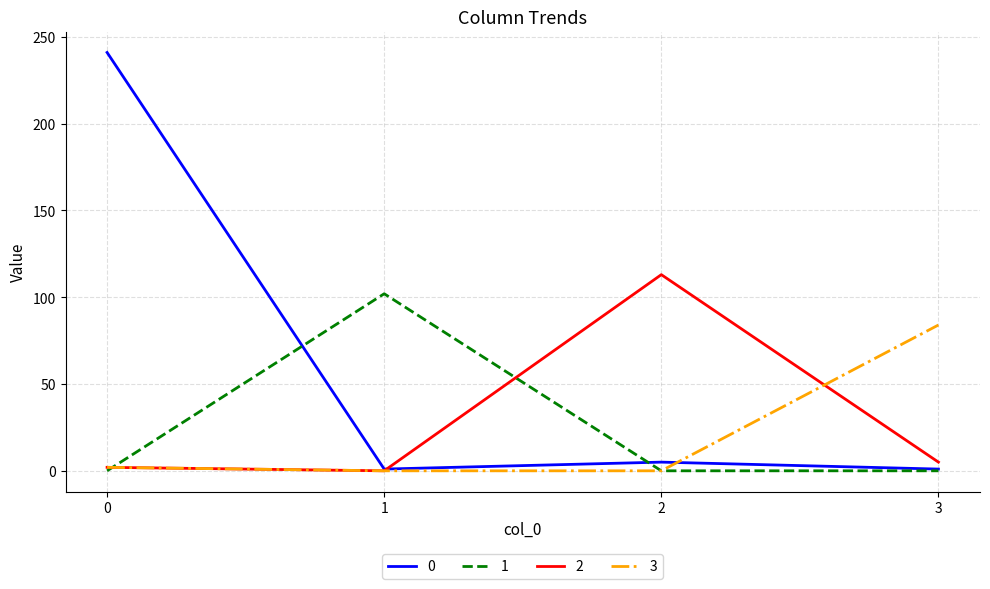

The value of 1 at 1 is 34. True or false?

False